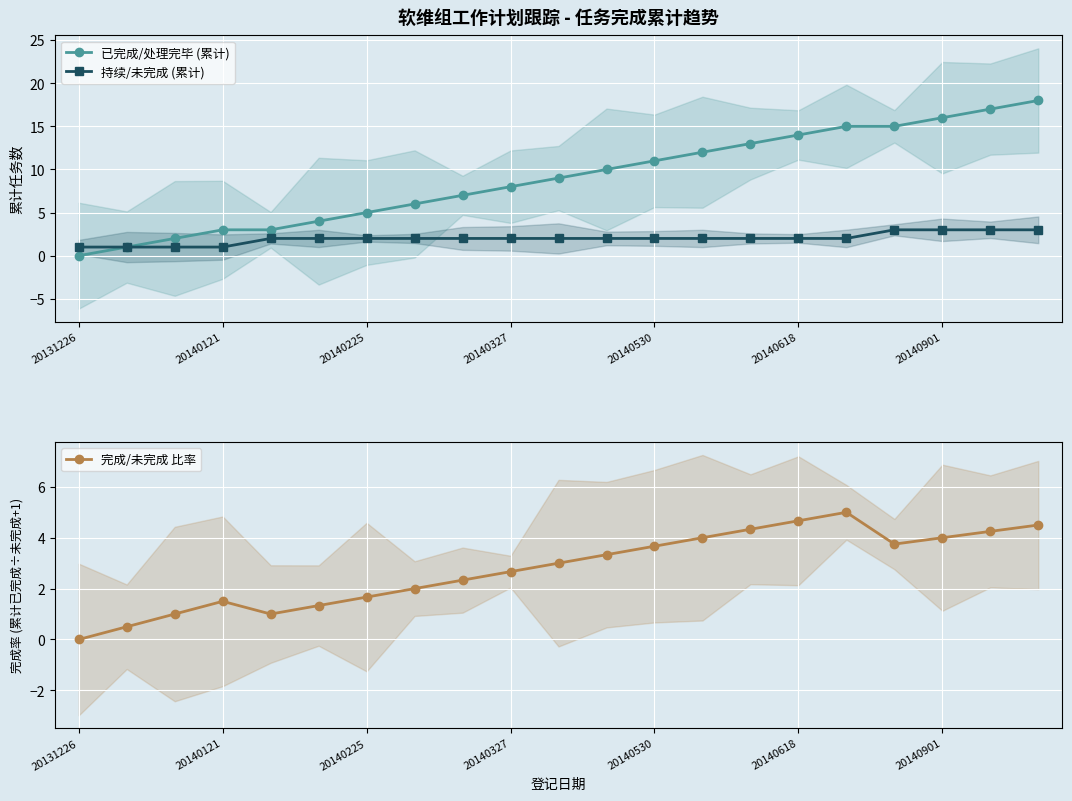

True or false: 持续/未完成 (累计) and 已完成/处理完毕 (累计) intersect in this chart.

False